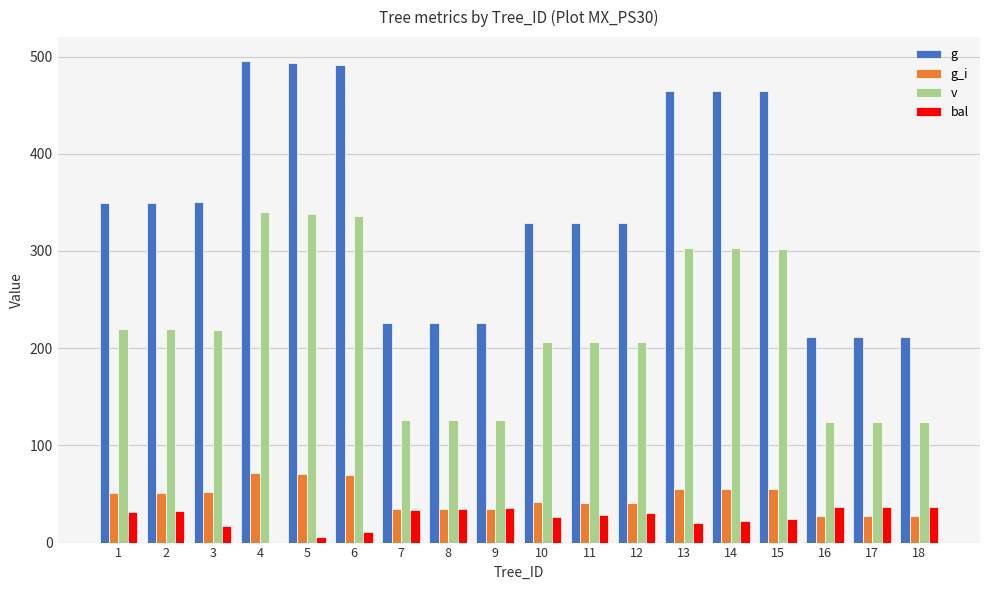

Which series changed the most between 15 and 17?

g